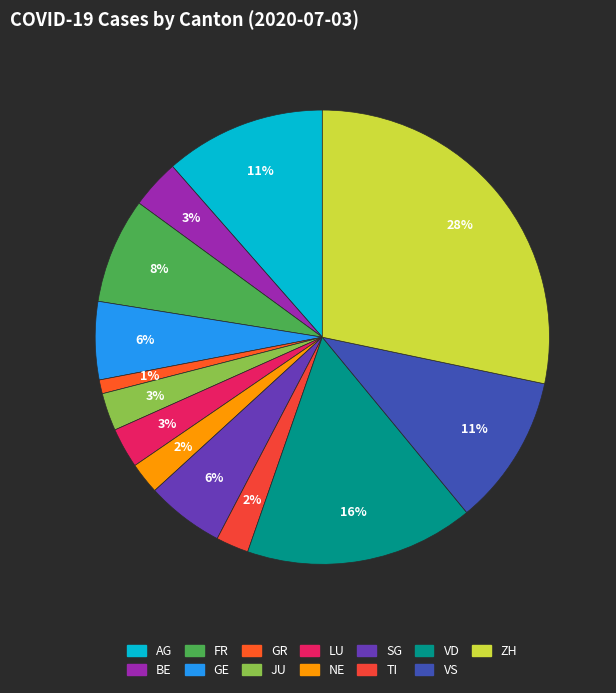

To the nearest percent, what portion does GR represent?

1%